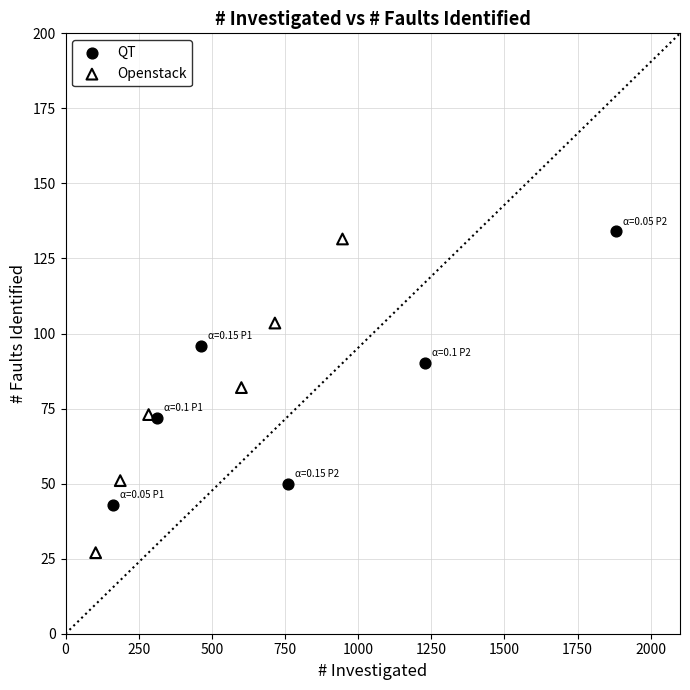

Which series has the largest Y range (max minus min)?

Openstack